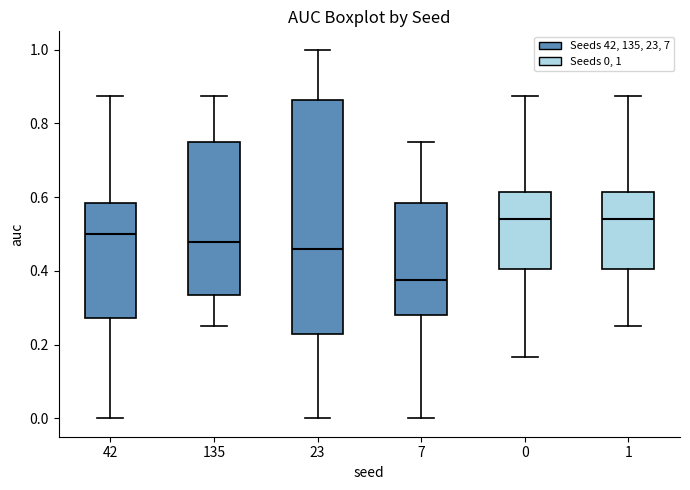

Which box is the tallest, from its lower edge to its upper edge?

23